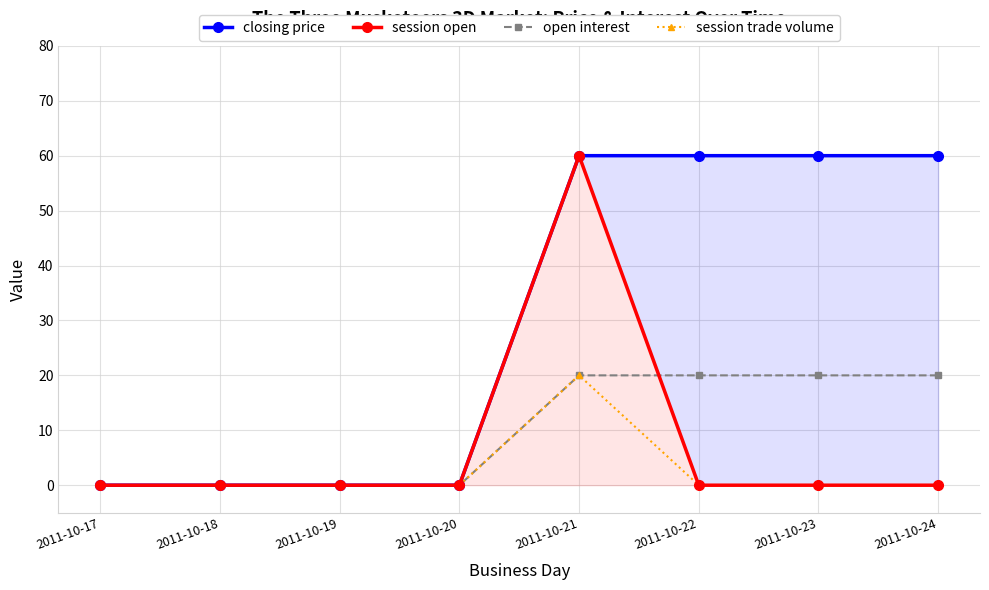

True or false: session open has more than 1 interior local peaks.

False